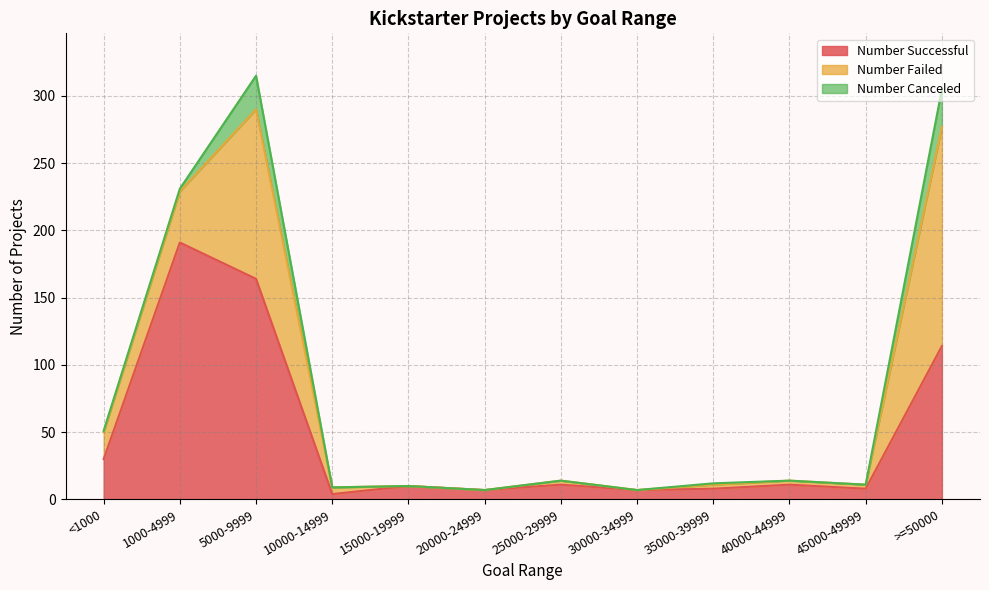

At how many categories does at least one series exceed 163?

2